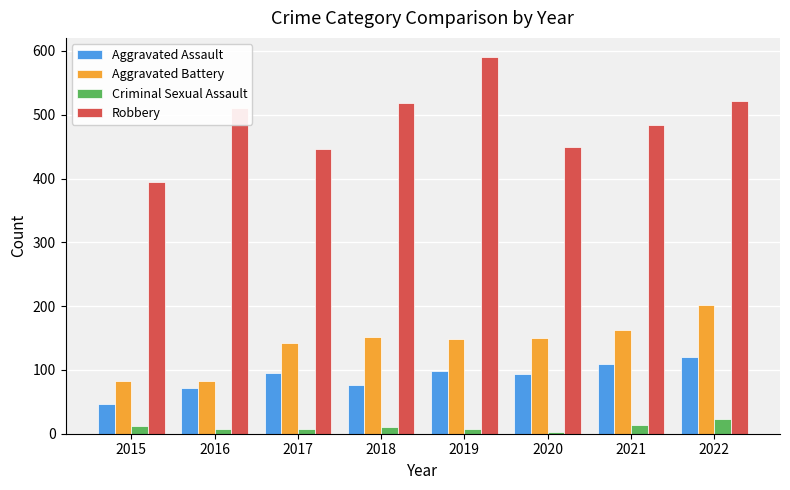

Are the bars horizontal?

No